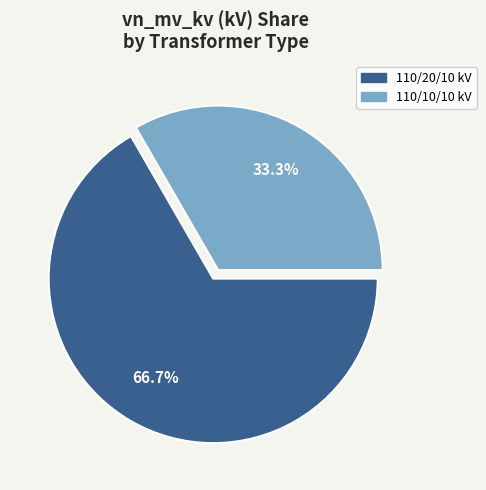

Approximately how many times larger is the value at 110/10/10 kV compared to 110/20/10 kV?

0.5